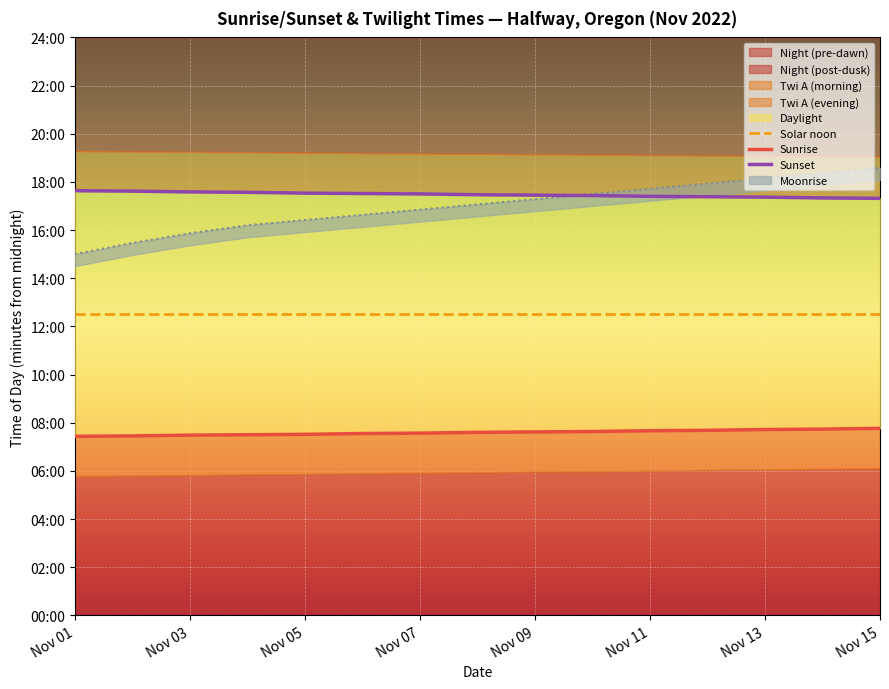

What is the lowest value of the Solar noon series?

752